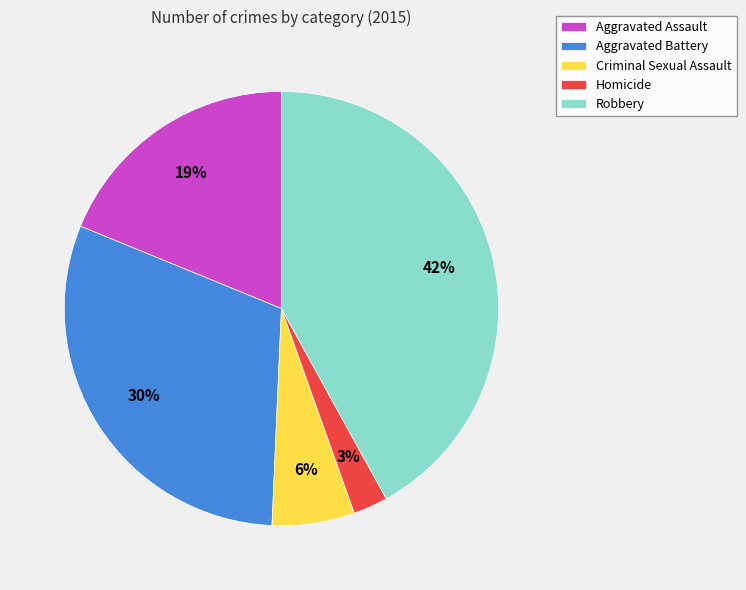

How many segments does this pie chart have?

5